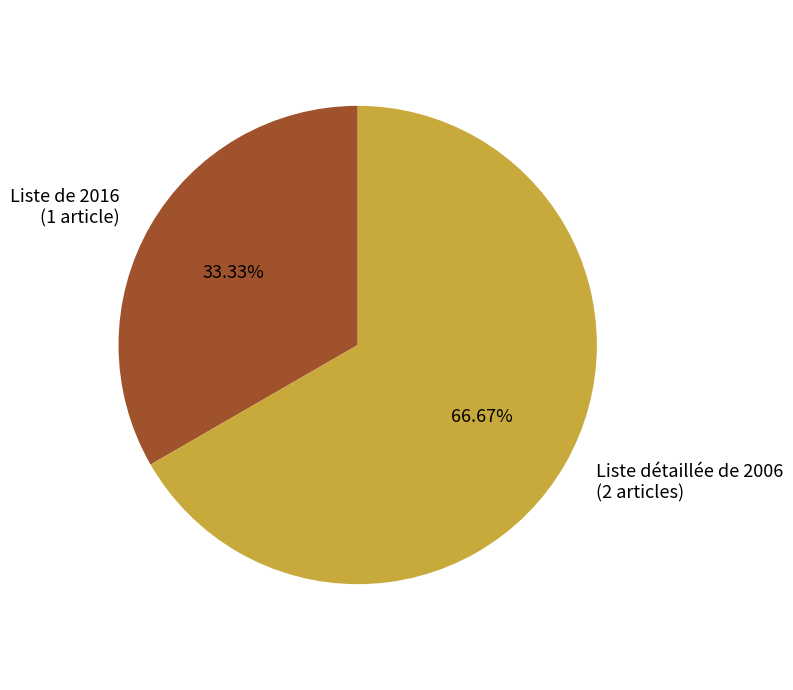

To the nearest percent, what portion does Liste de 2016 represent?

33%